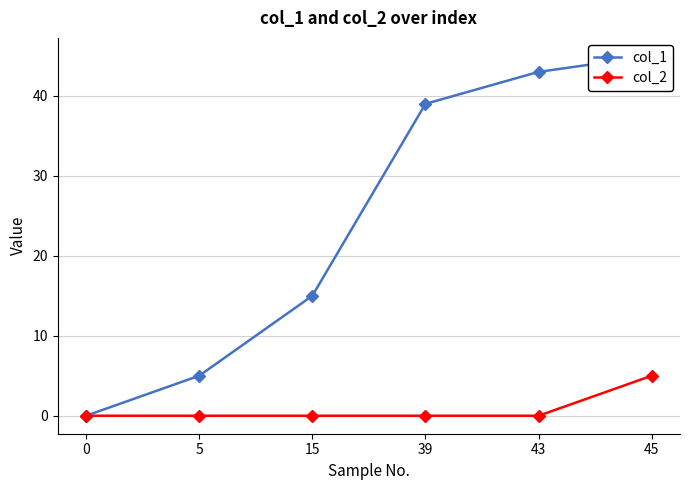

What is the maximum value shown in the chart?

45